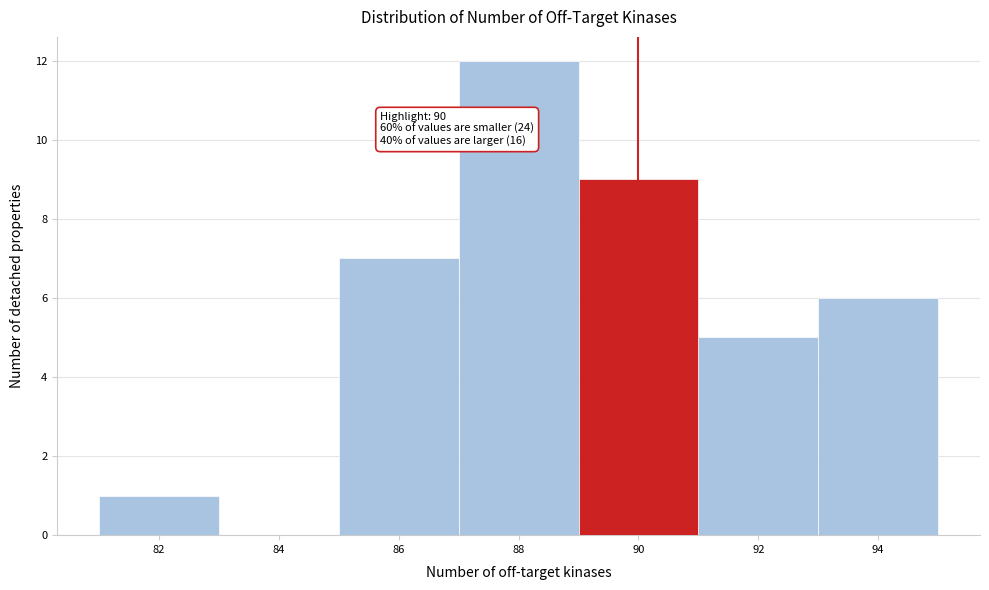

Which range on the x-axis has the tallest bar?

87 to 89